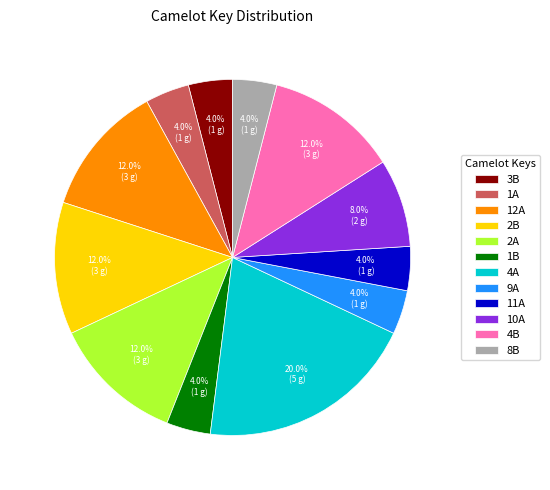

To the nearest percent, what percentage of the pie is 1B?

4%